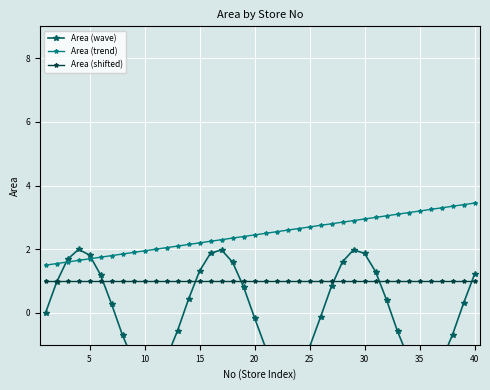

List the series in order of their peak value, highest first.

Area (trend), Area (wave), Area (shifted)